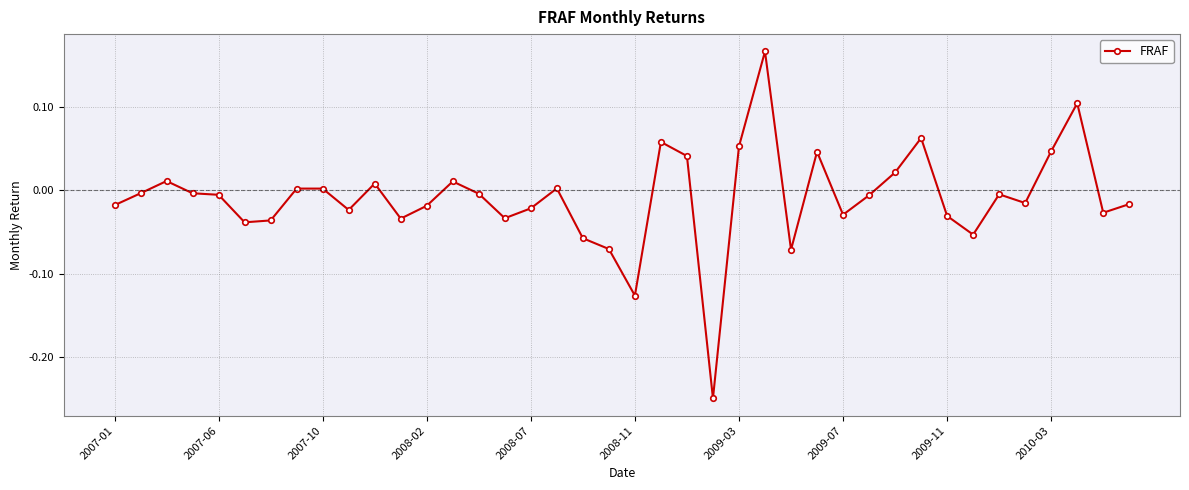

What is the difference between the second highest and minimum values?

0.4